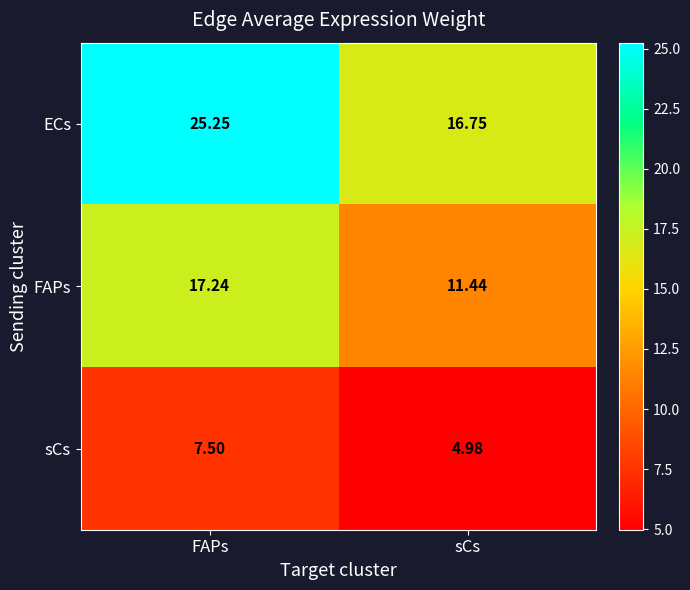

At which label does sCs first exceed 7?

FAPs